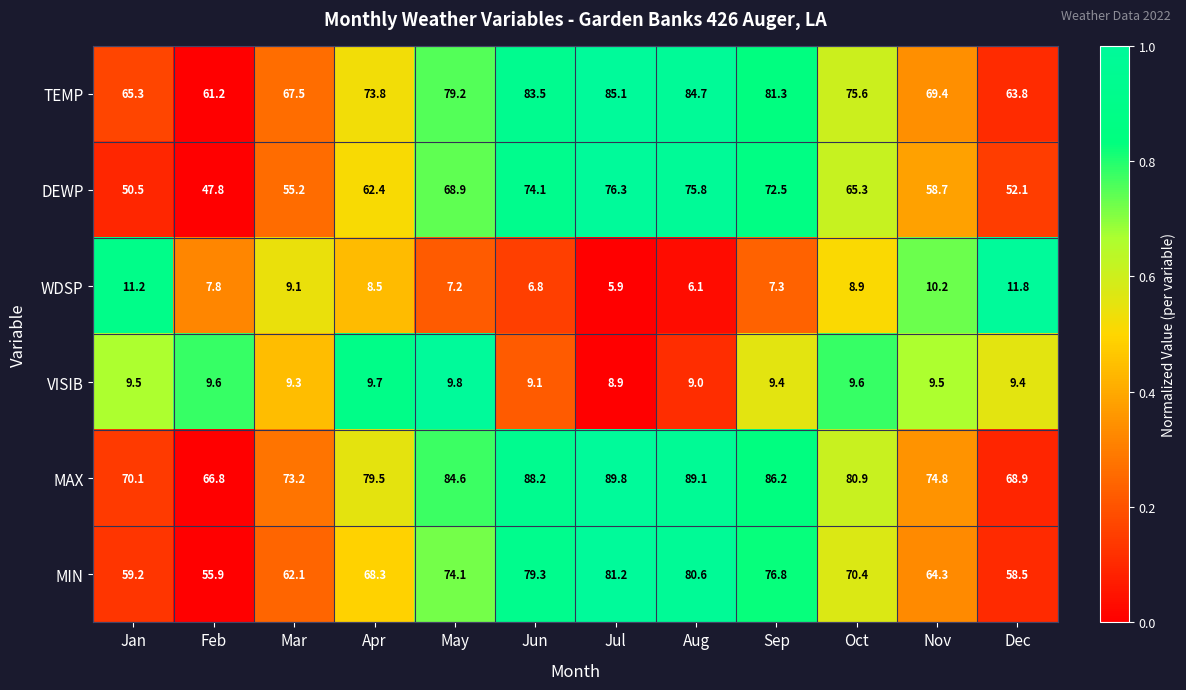

The value of VISIB at Feb is 14.6. True or false?

False